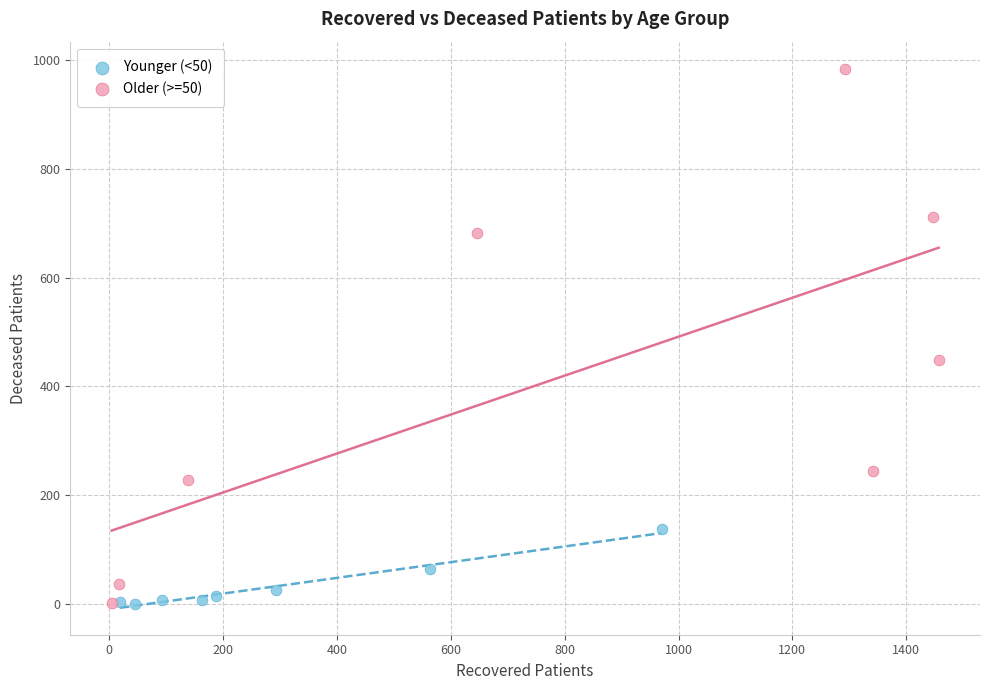

What are all the series names shown in the legend?

Younger (<50), Older (>=50)